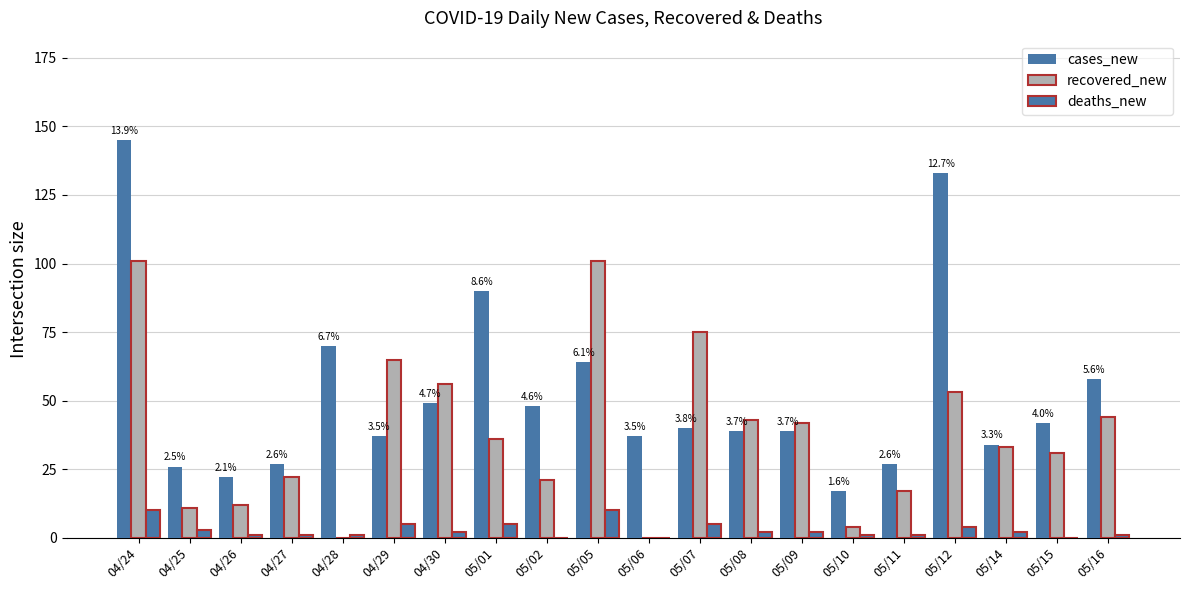

Reading left to right, what are all the values shown in this chart?

cases_new: 145	26	22	27	70	37	49	90	48	64	37	40	39	39	17	27	133	34	42	58
recovered_new: 101	11	12	22	0	65	56	36	21	101	0	75	43	42	4	17	53	33	31	44
deaths_new: 10	3	1	1	1	5	2	5	0	10	0	5	2	2	1	1	4	2	0	1